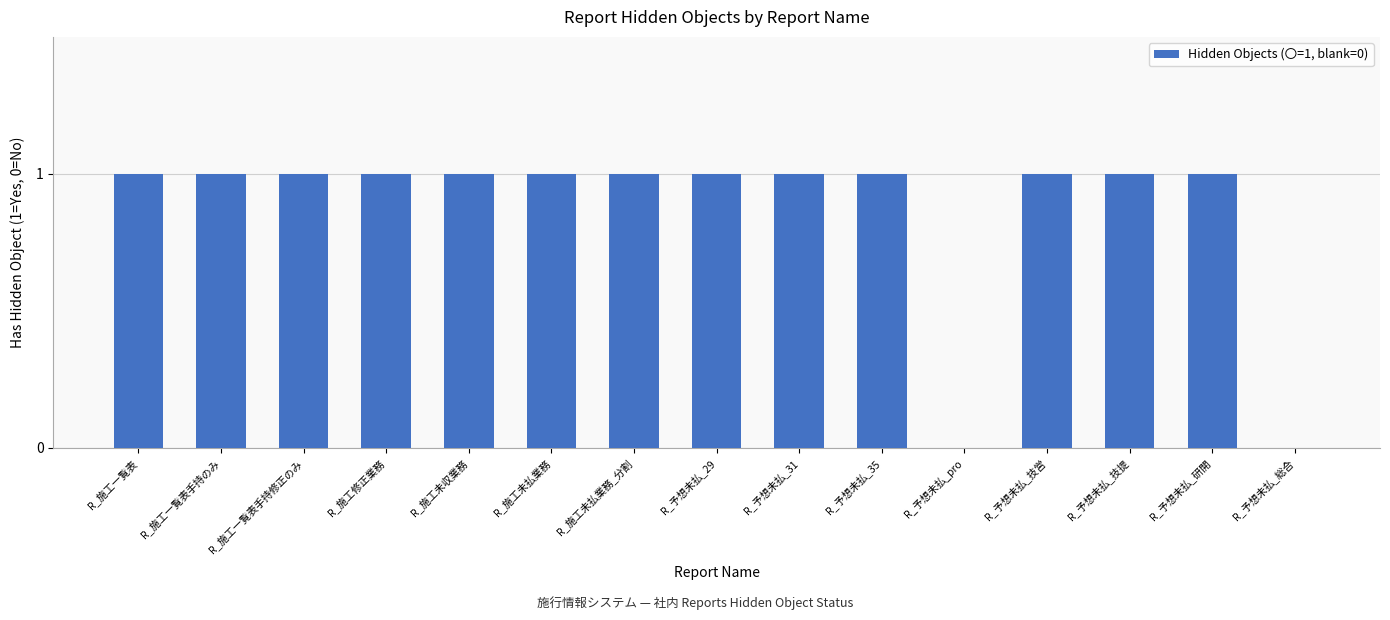

Is it true that the value at R_予想未払_31 is 1?

True